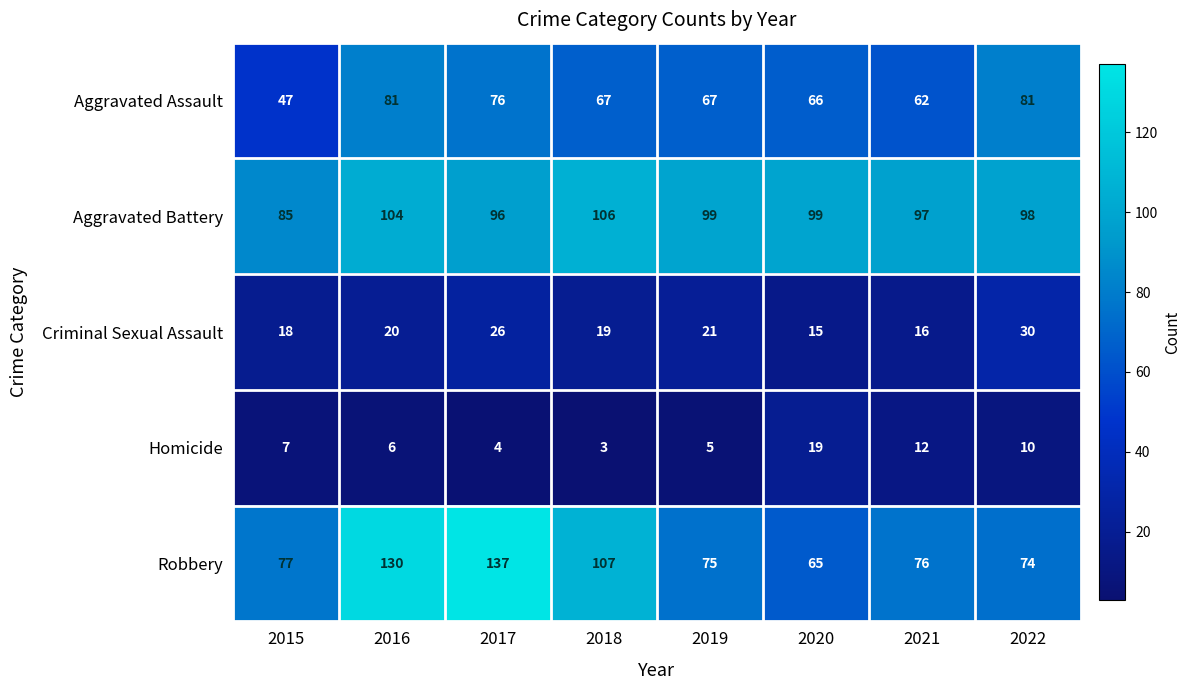

The value of Criminal Sexual Assault at 2015 is 18. True or false?

True